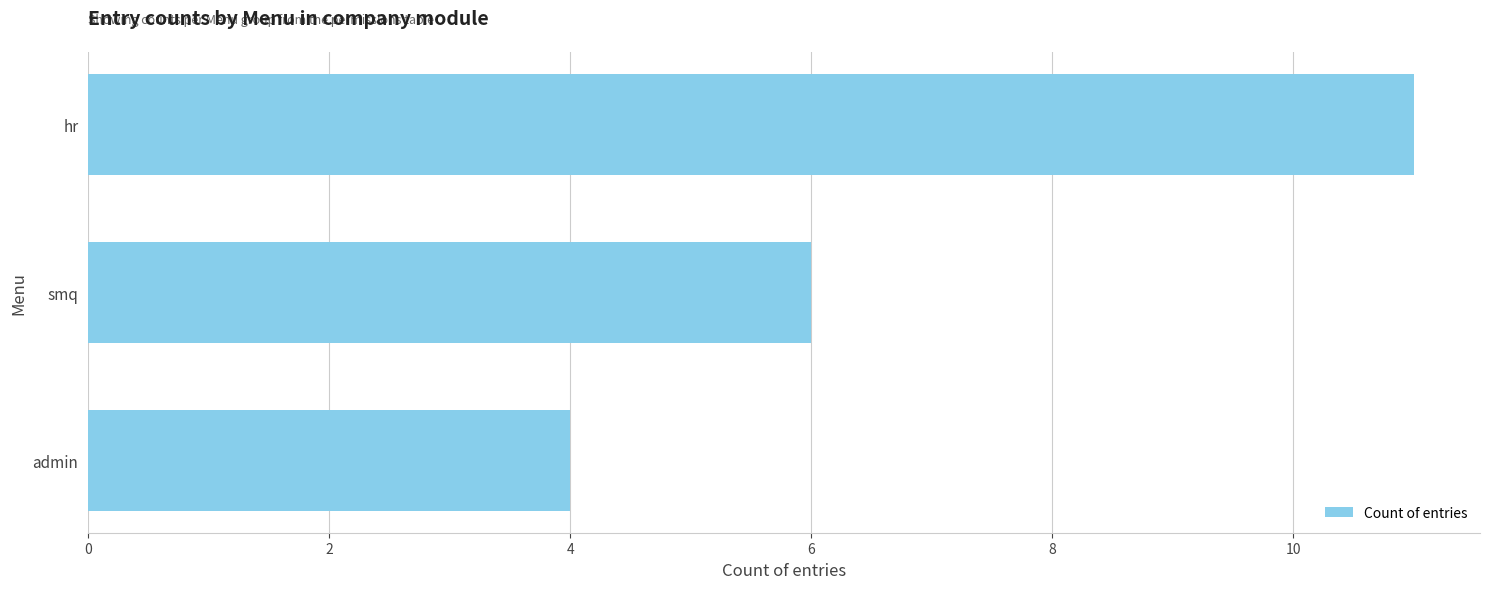

Which label corresponds to the largest value in the chart?

hr